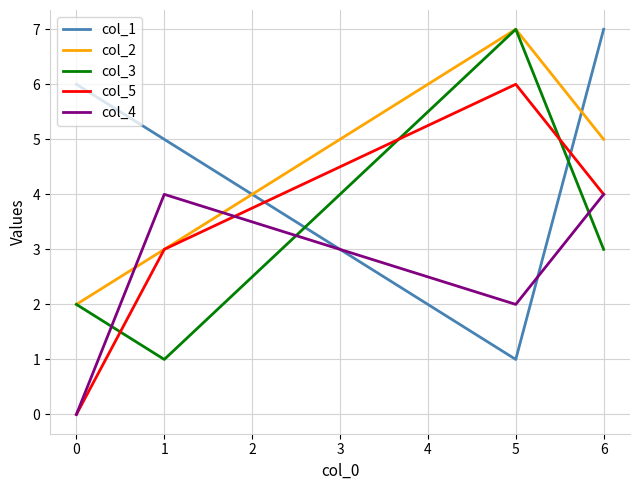

Reading right to left, list all the values displayed in this chart.

col_1: 7	1	5	6
col_2: 5	7	3	2
col_3: 3	7	1	2
col_5: 4	6	3	0
col_4: 4	2	4	0